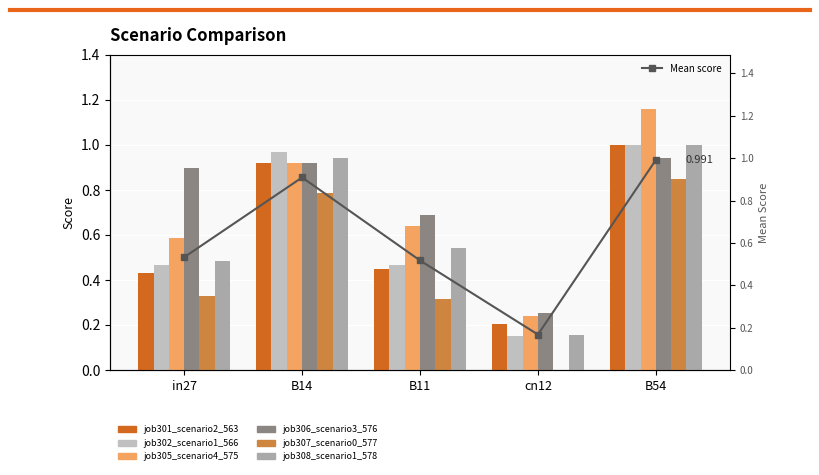

What is the total value across all series at in27?

3.2